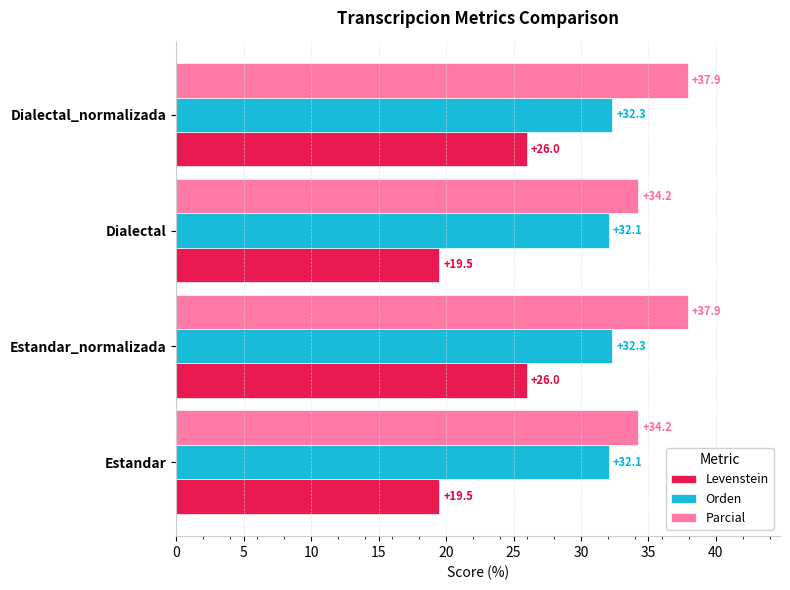

What is the average value of the Orden series?

32.2